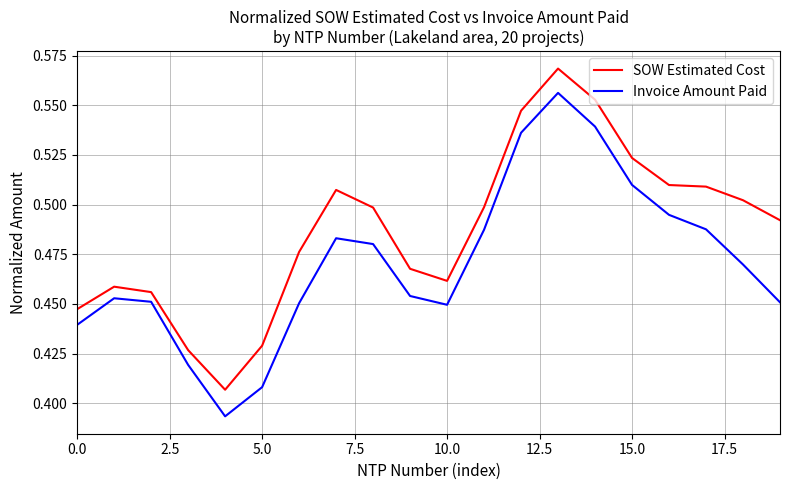

Rank the series by their maximum value, from highest to lowest.

SOW Estimated Cost, Invoice Amount Paid